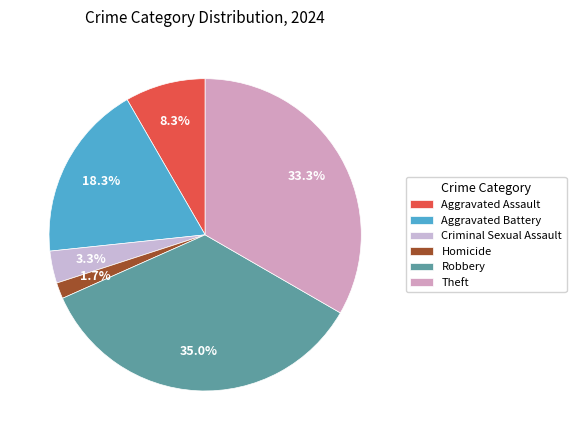

What percentage is the Criminal Sexual Assault slice, to the nearest percent?

3%